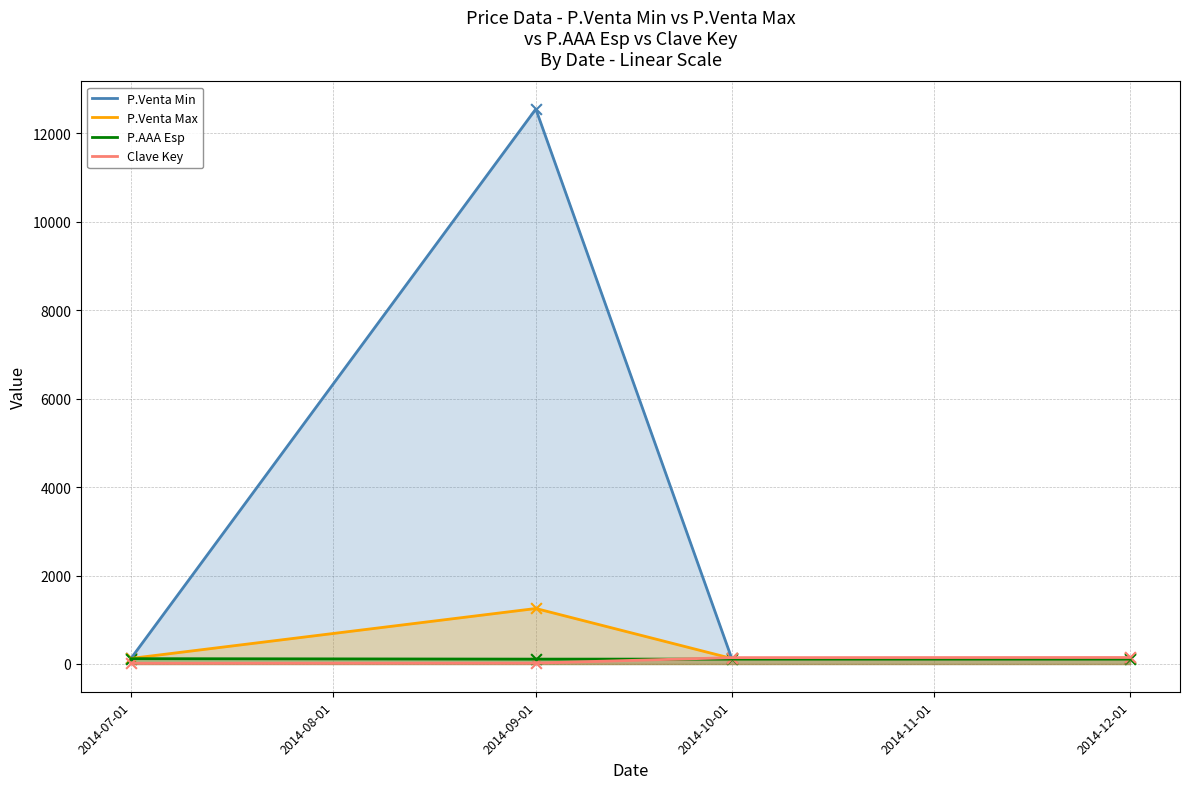

Which series has the widest spread of Y values?

P.Venta Min